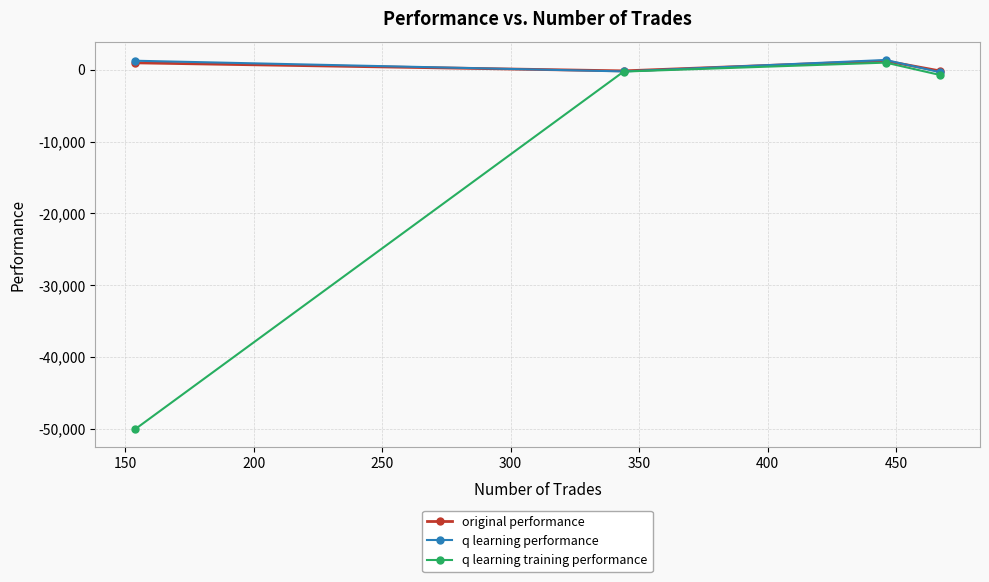

What is the greatest value displayed?

1374.6